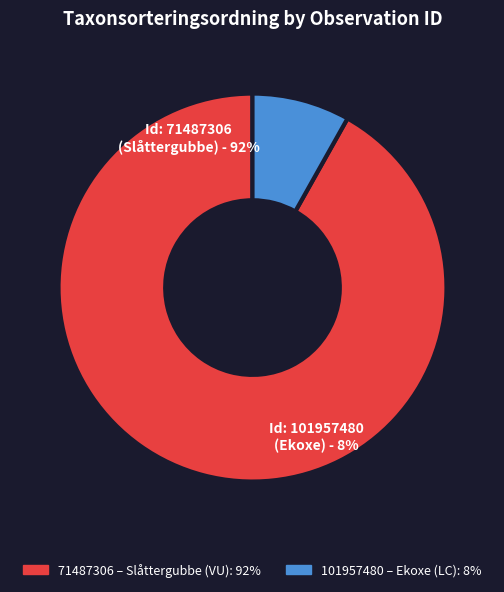

Do 101957480 and 71487306 together represent more than half of the pie?

Yes